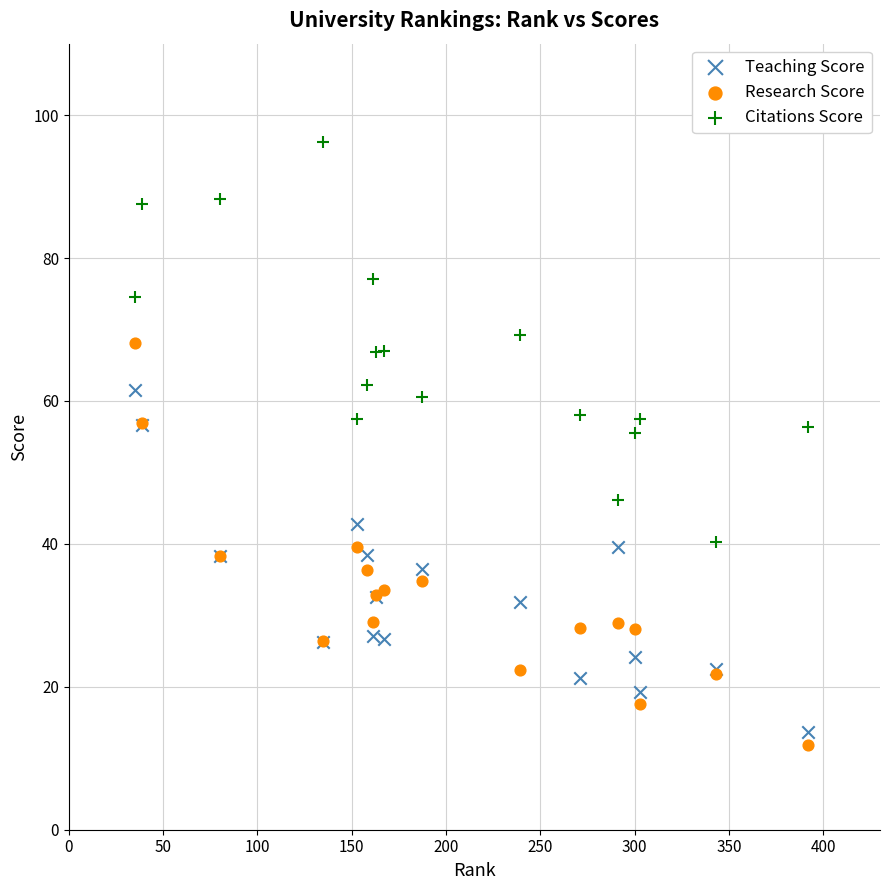

Which series reaches the maximum Y coordinate?

Citations Score